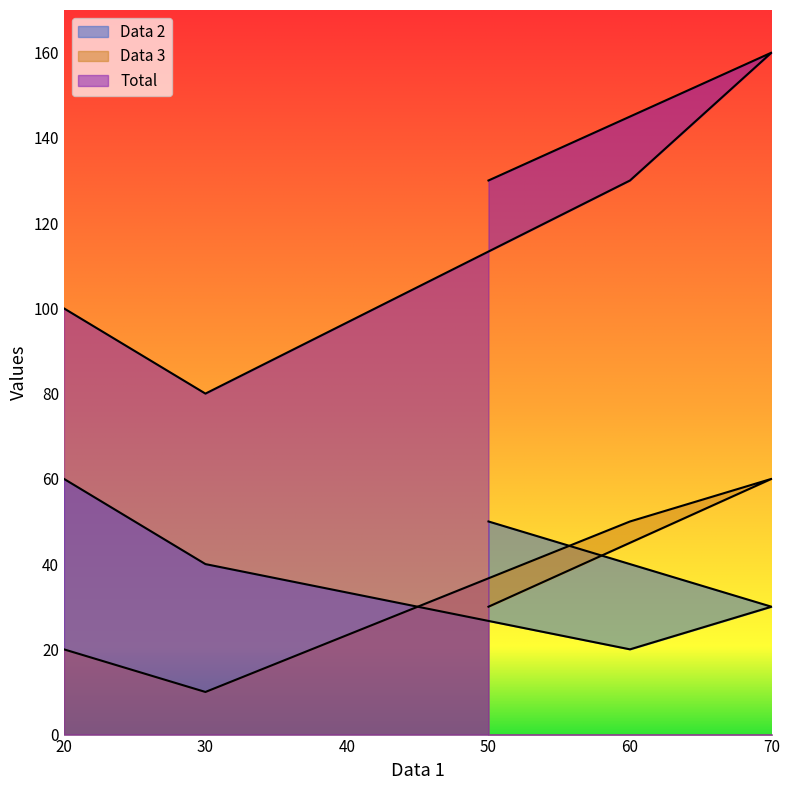

How many lines are shown in the chart?

3